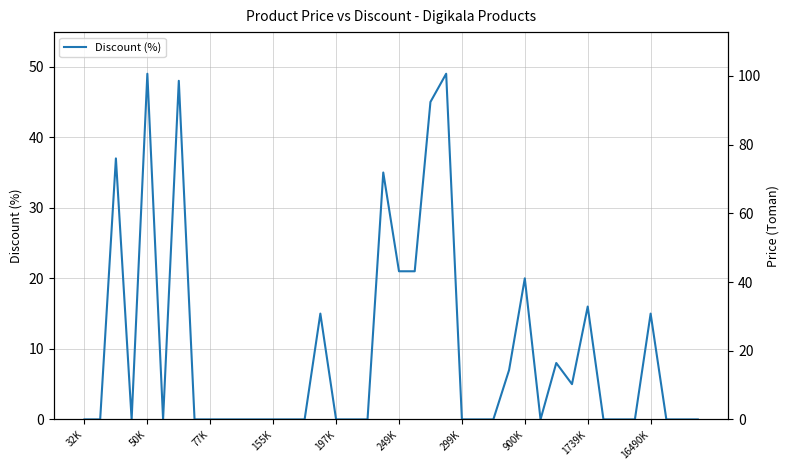

What is the difference between the highest and lowest values at 15?

14.8